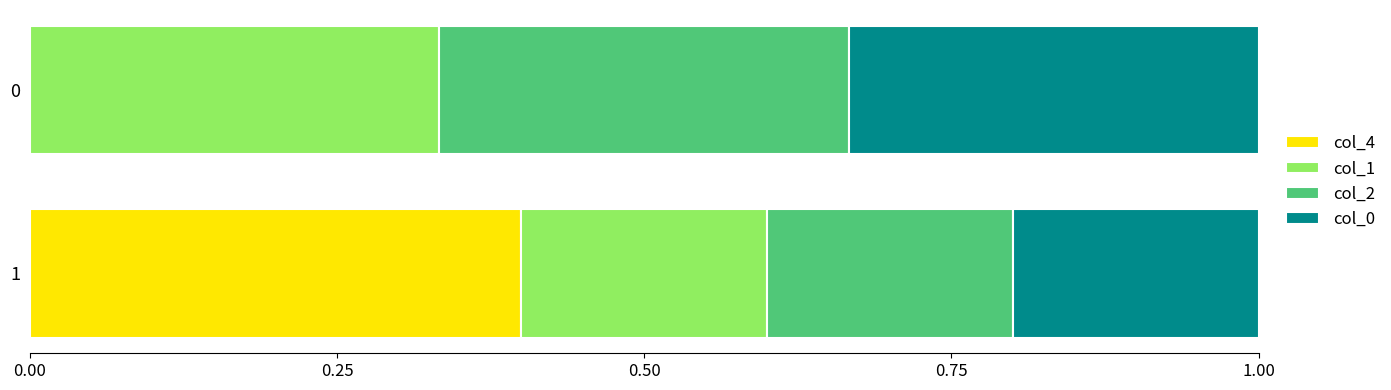

The col_4 series shows 0.6 at 1. True or false?

False